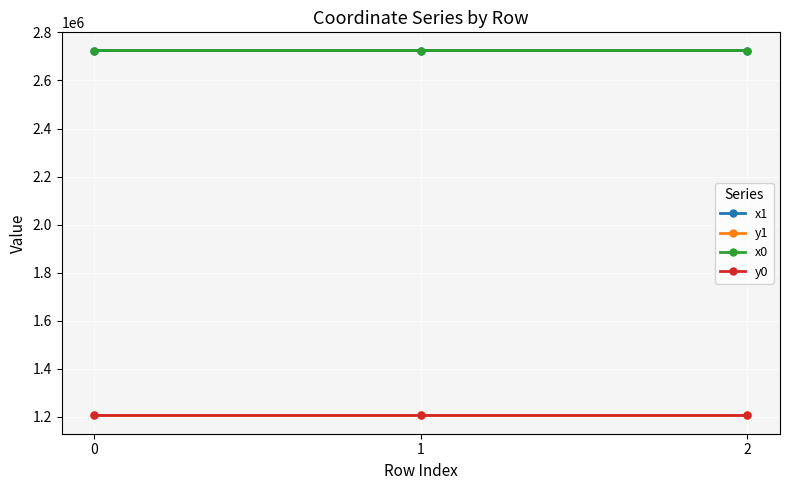

Is it true that x1 equals 765129.7 at 0?

False